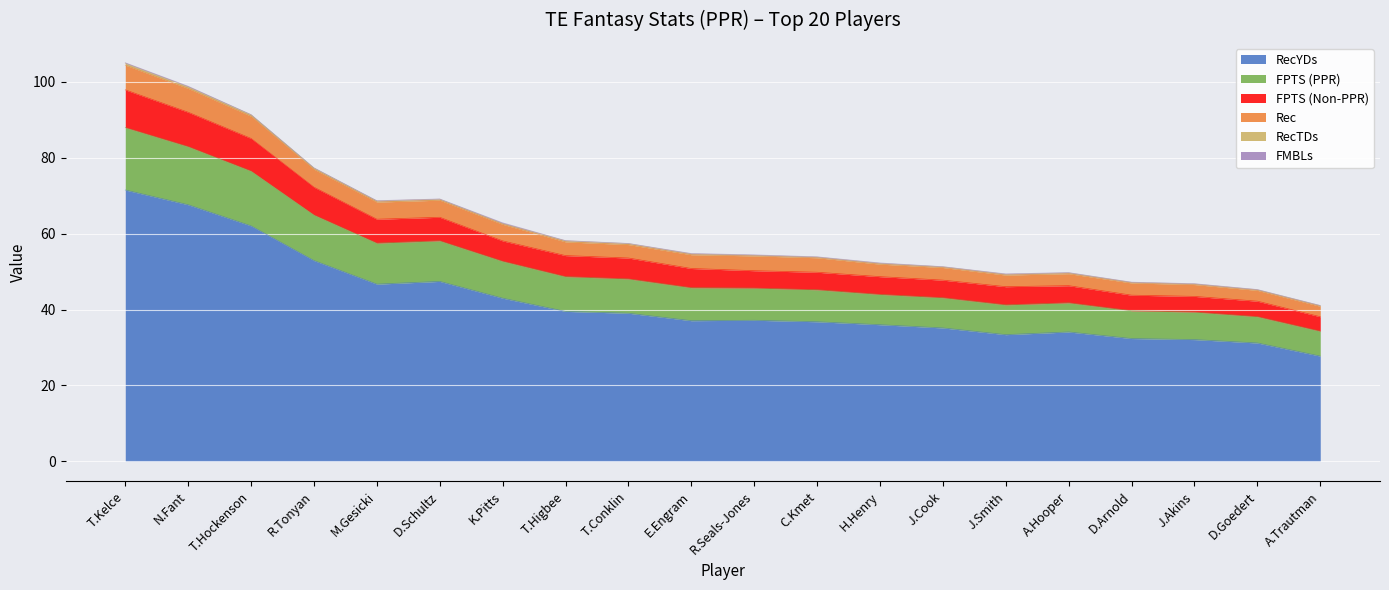

True or false: Rec and FPTS (PPR) intersect in this chart.

False